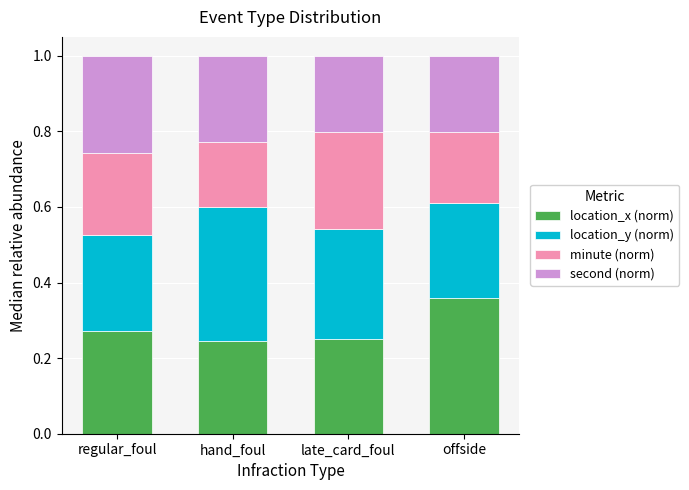

What are all the series names shown in the legend?

location_x (norm), location_y (norm), minute (norm), second (norm)